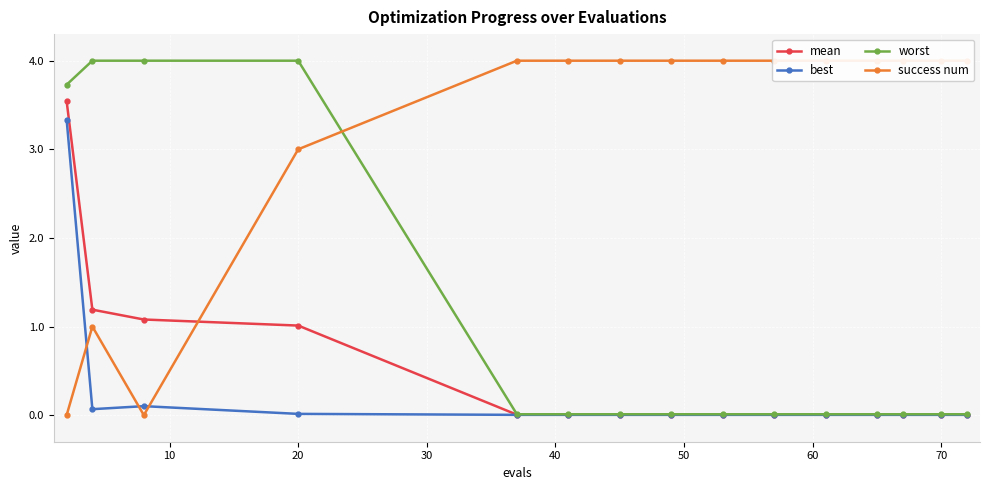

True or false: mean and best intersect in this chart.

False